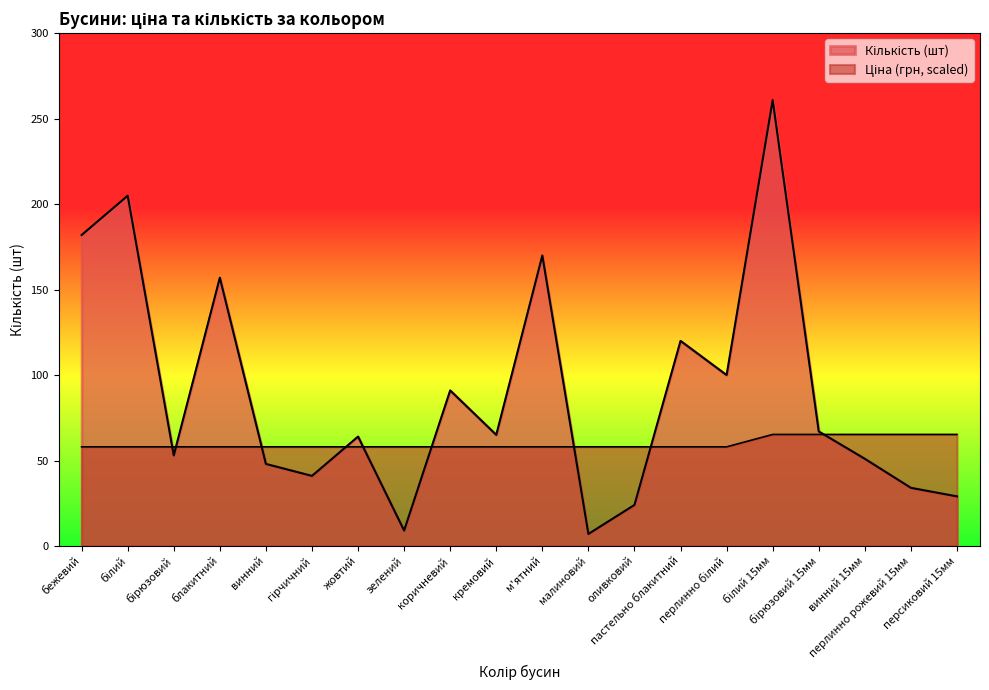

How many categories are shown in the chart?

20